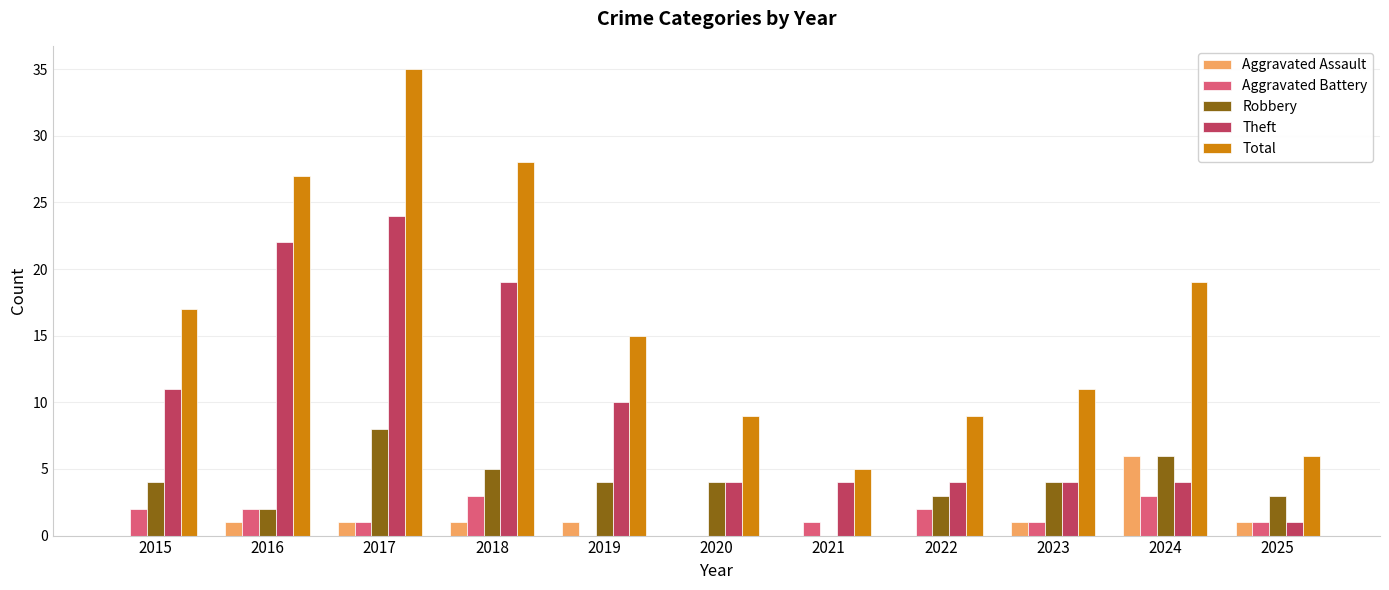

What is the greatest value displayed?

35